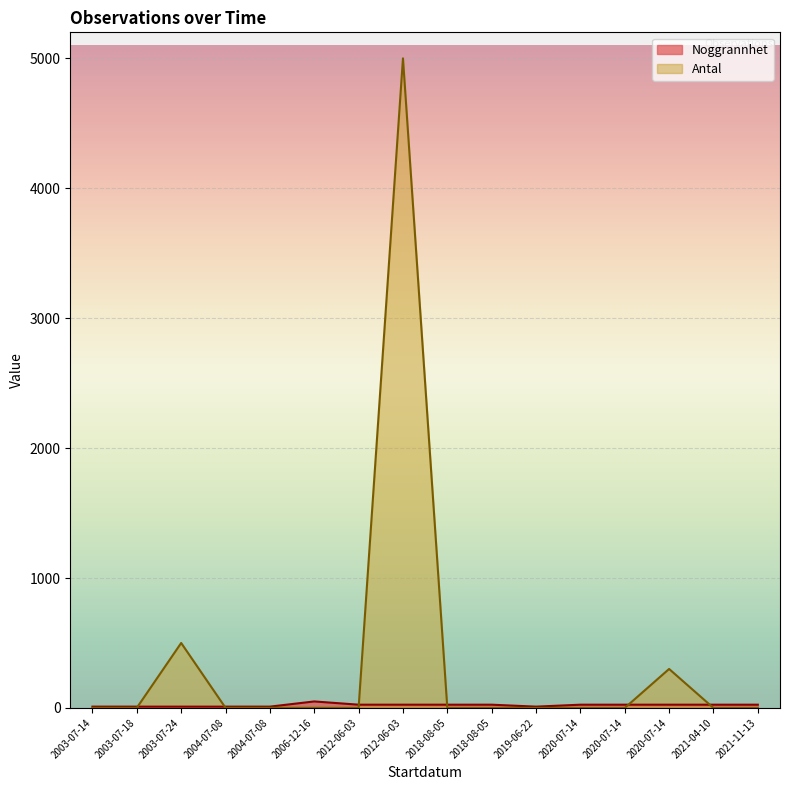

What is the sum of the Antal values at 2003-07-18 and 2018-08-05?

1